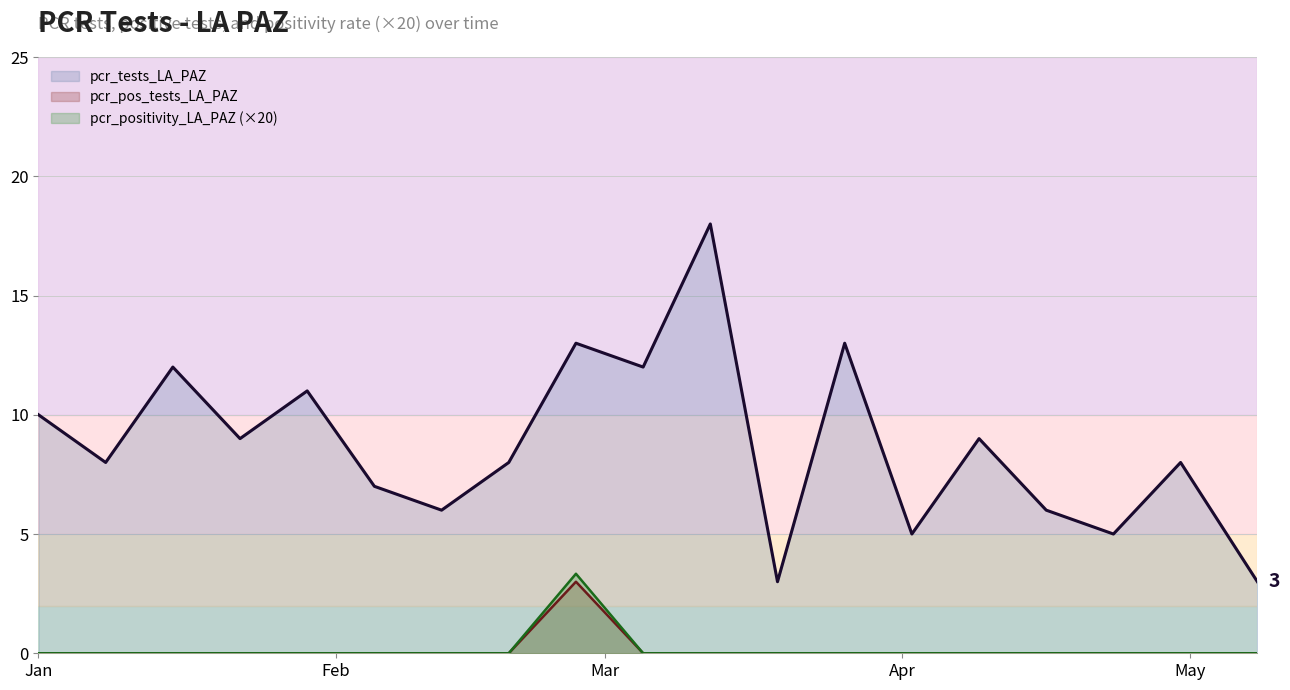

How many values in the pcr_positivity_LA_PAZ series exceed 0?

1